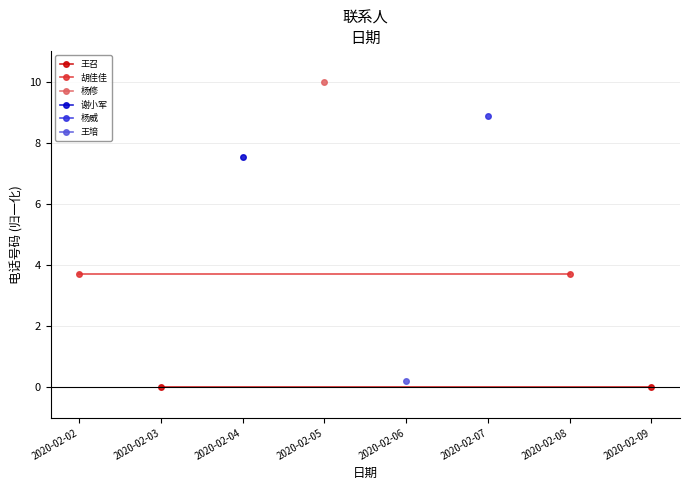

Rank the series at 2020-02-03 from lowest to highest value.

王召, 胡佳佳